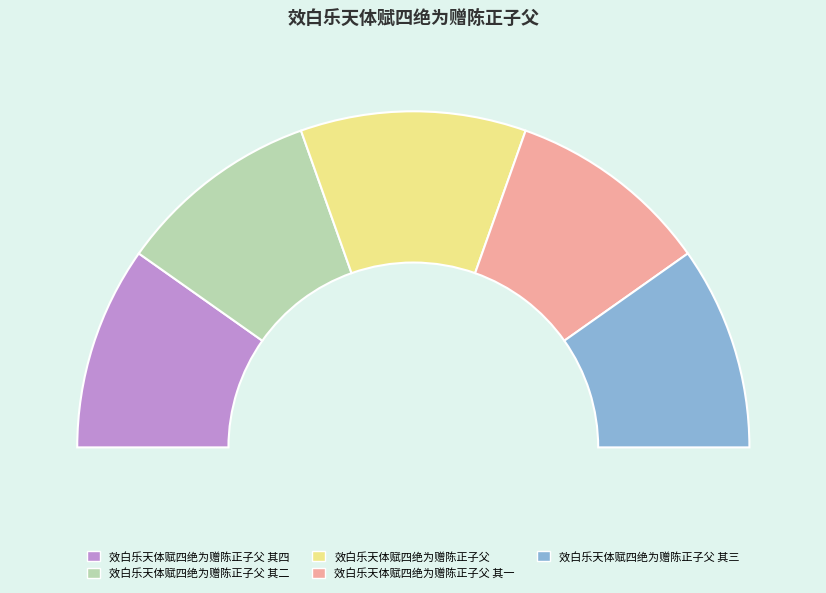

What is the change in value from 效白乐天体赋四绝为赠陈正子父 其二 to 效白乐天体赋四绝为赠陈正子父 其三?

+1